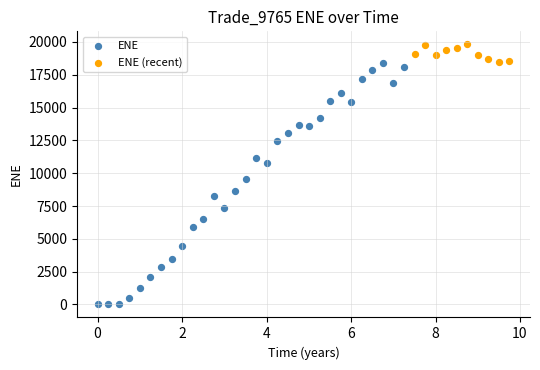

Which series reaches the minimum Y coordinate?

ENE